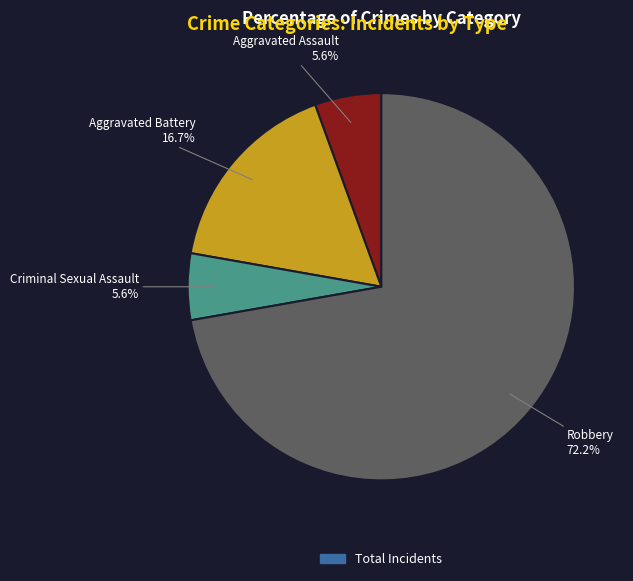

How many segments does this pie chart have?

4